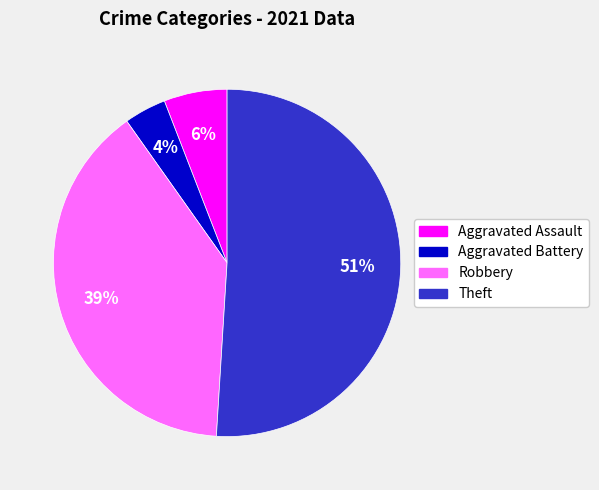

To the nearest percent, what is the difference between the largest and smallest slice percentages?

47%